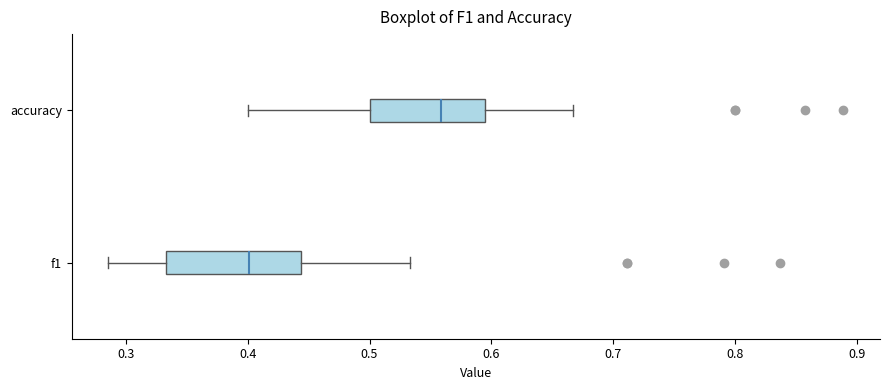

Which box's median line is the furthest to the right?

accuracy